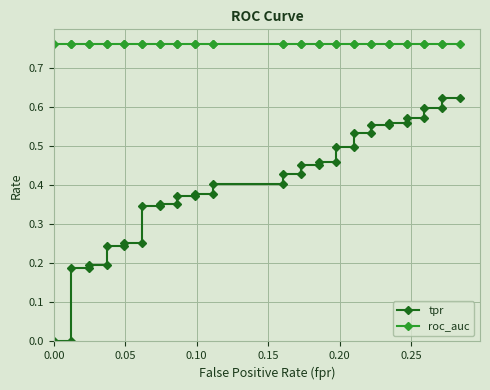

Count the tpr values in the range 0 to 1.

40